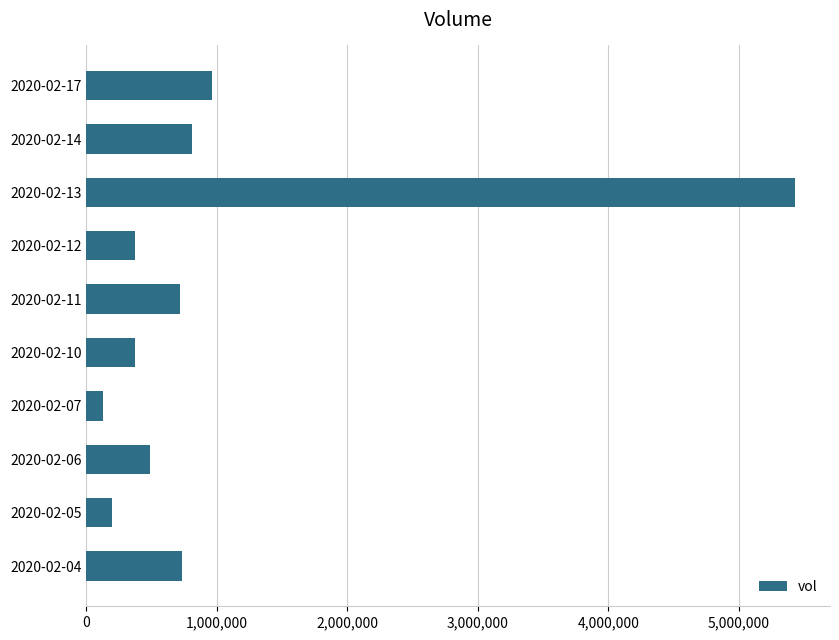

Where is the data nearest to the value 2778250?

2020-02-17